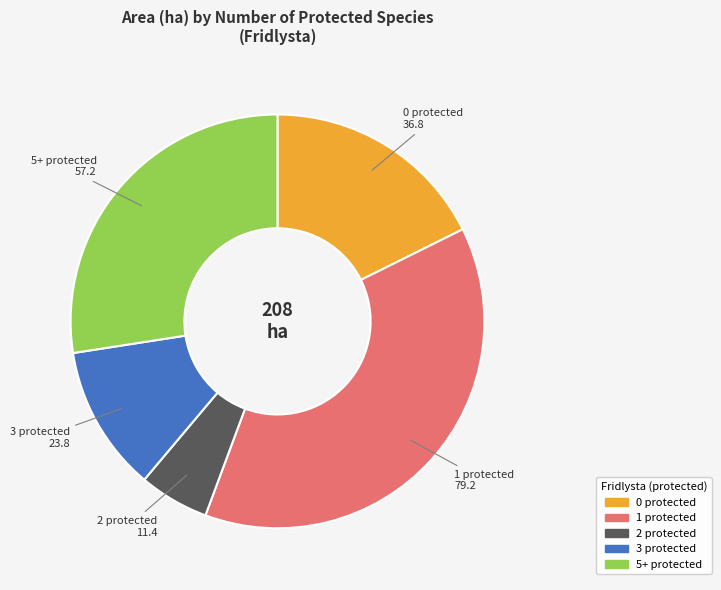

Is it true that 2 protected is 1% of the pie?

False